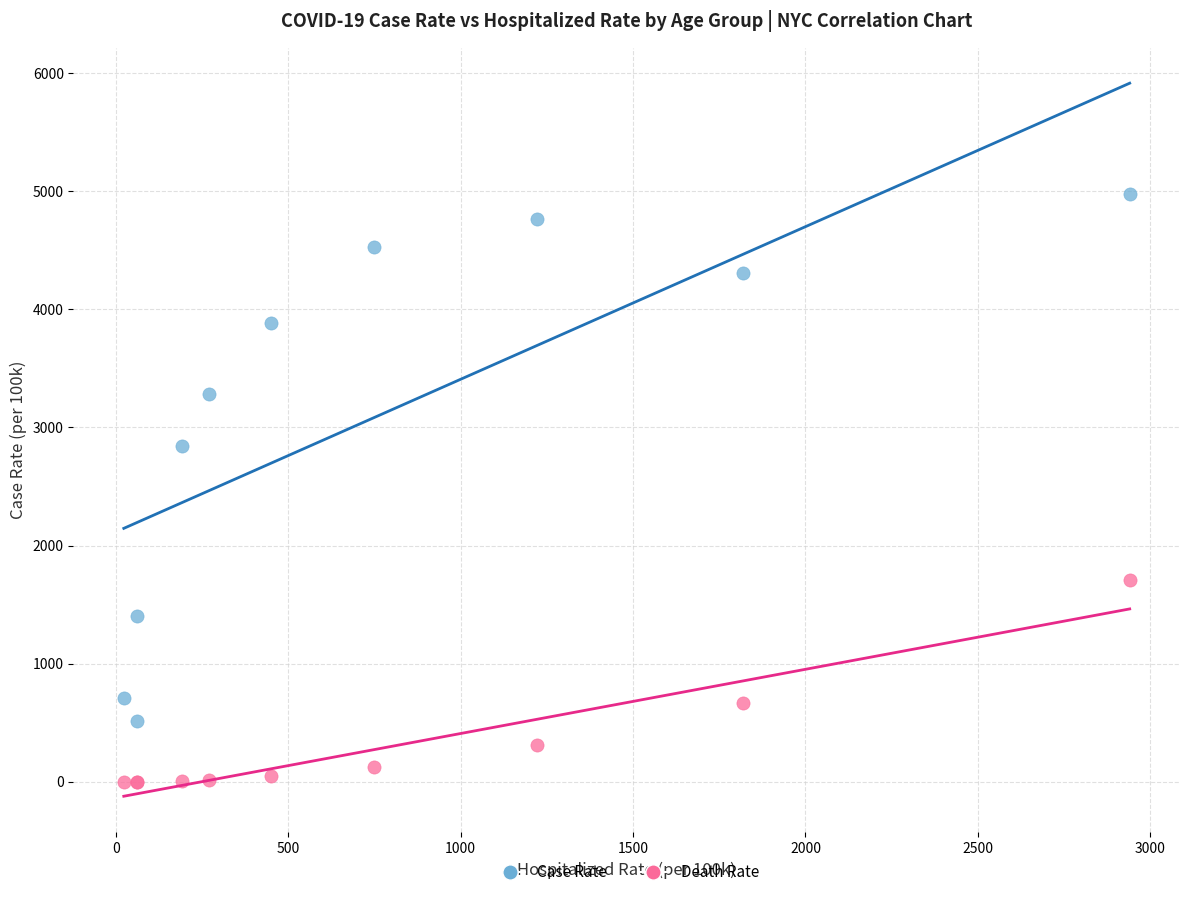

In the Case Rate series, what Y value is closest to 2744?

2845.4